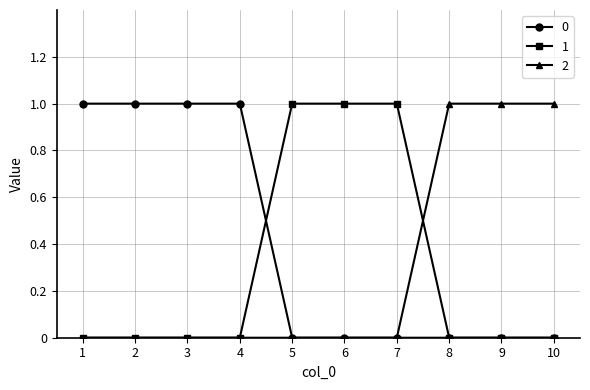

What is the difference between the highest and lowest values at 2?

1